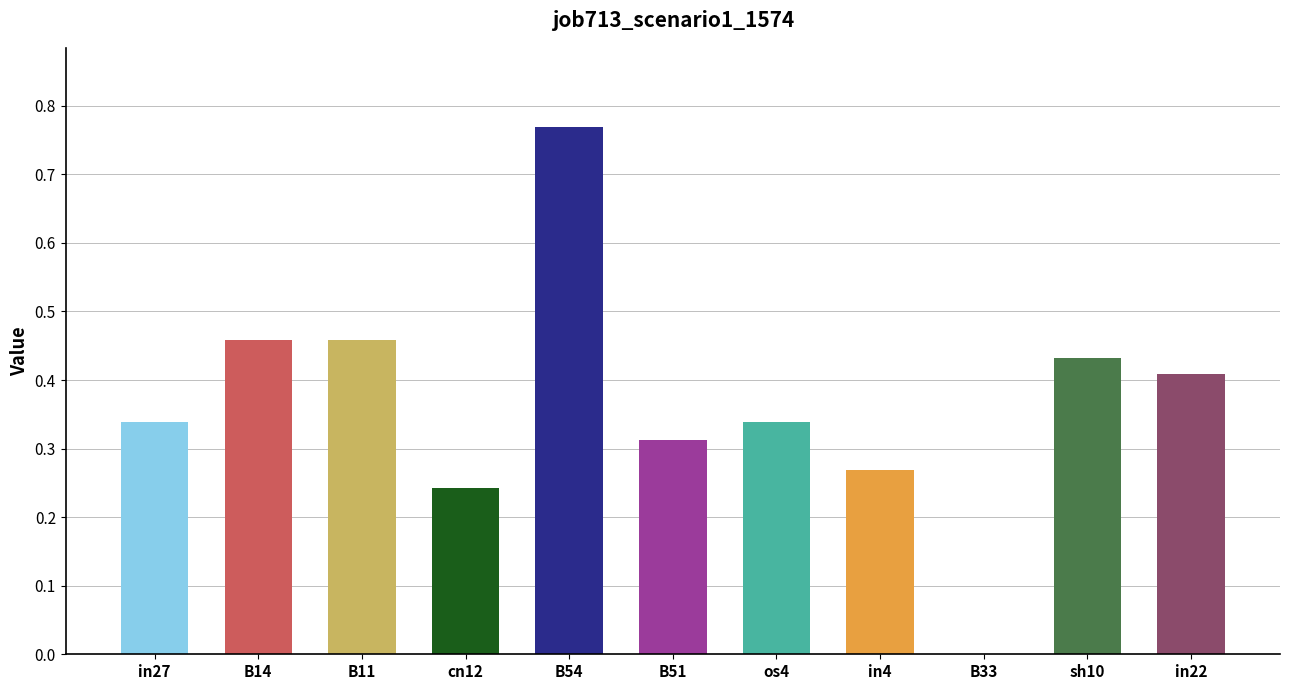

True or false: the data shows 0.1 at B51.

False